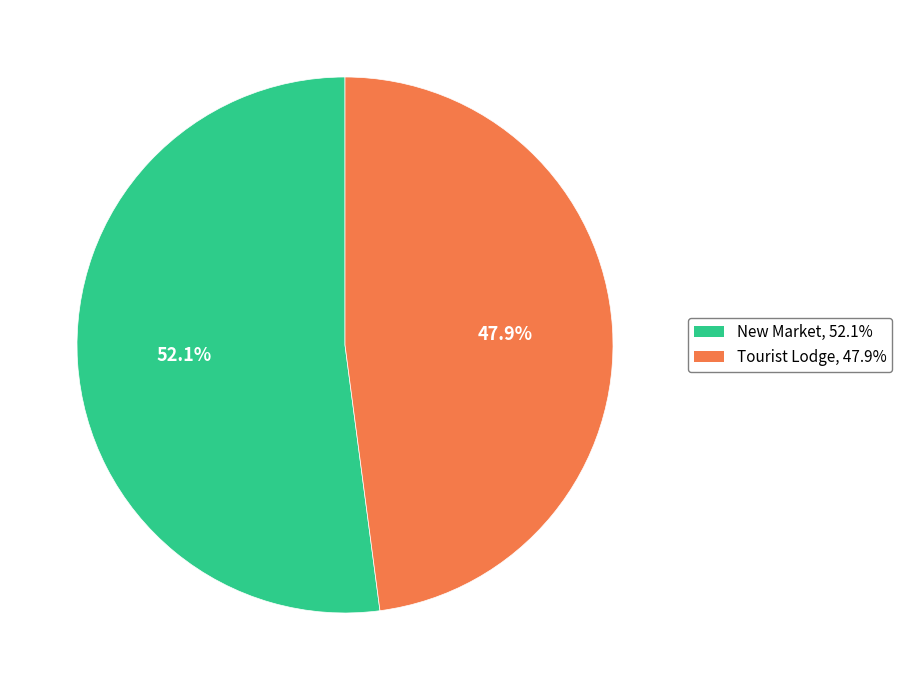

Is there any slice that represents more than half of the pie?

Yes